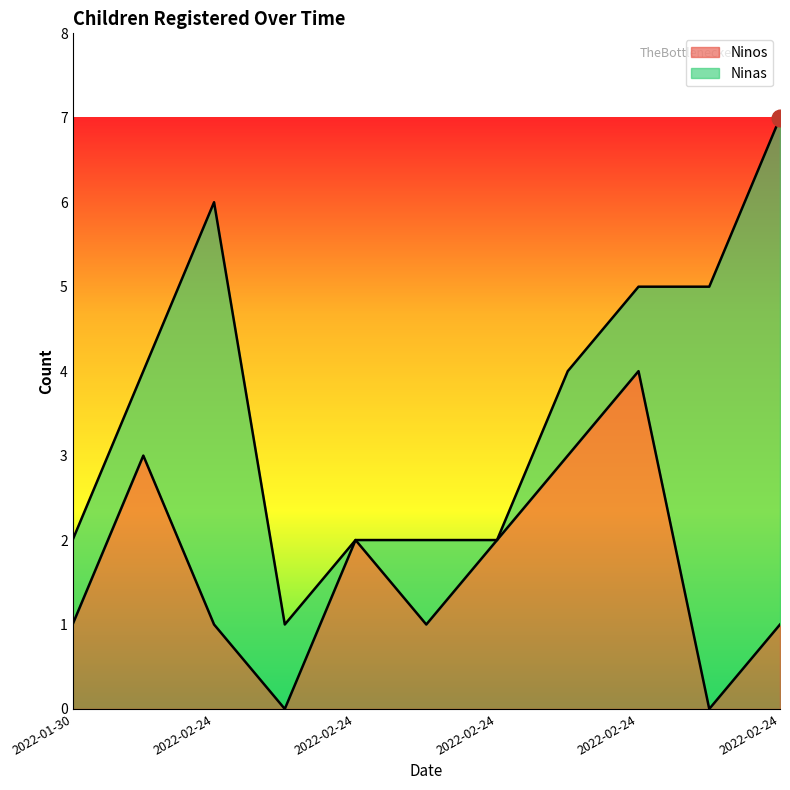

At which label is the value closest to 2?

2022-02-24